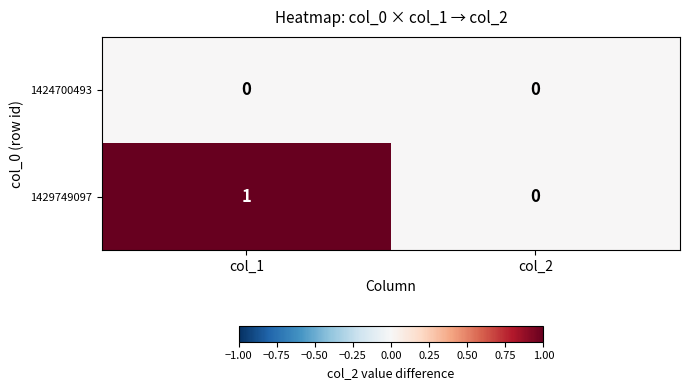

Count the number of data series in this chart.

2